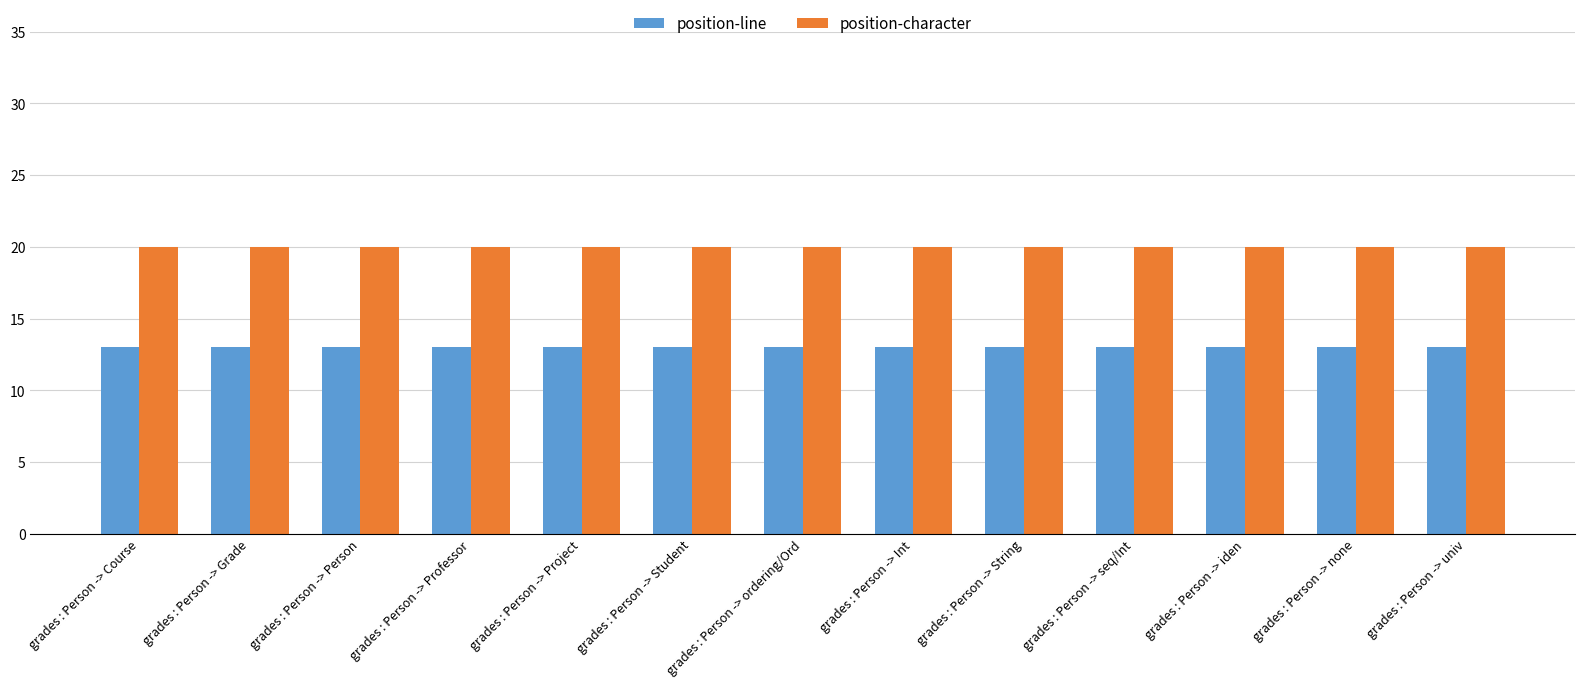

What are all the series names shown in the legend?

position-line, position-character